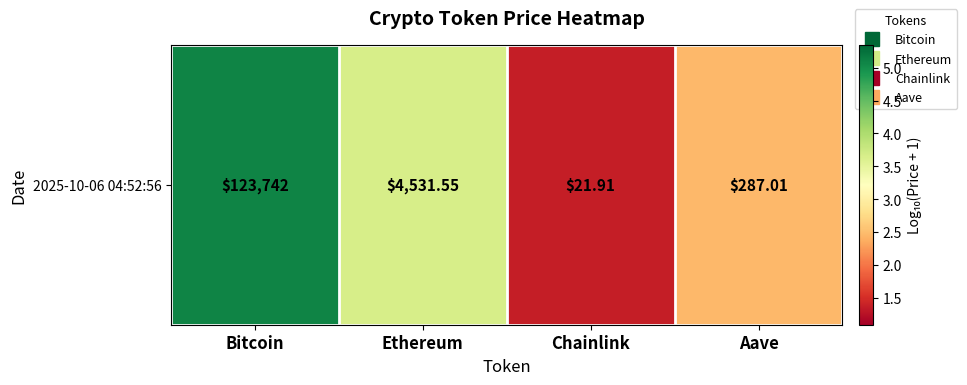

Which label corresponds to the largest value in the chart?

Bitcoin